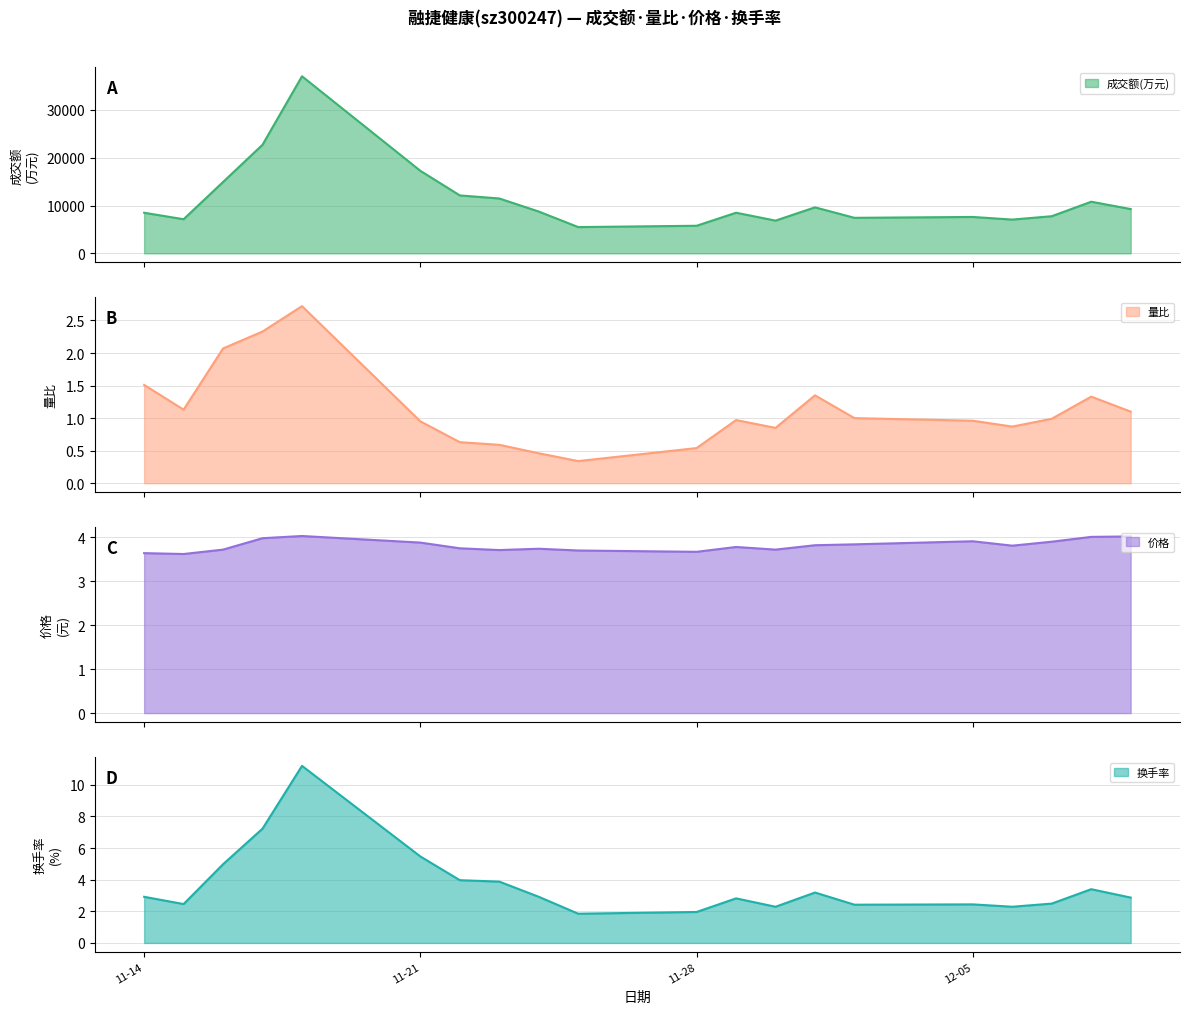

What is the difference between the 成交额(万元) values at 2022-12-06 and 2022-11-21?

10203.0